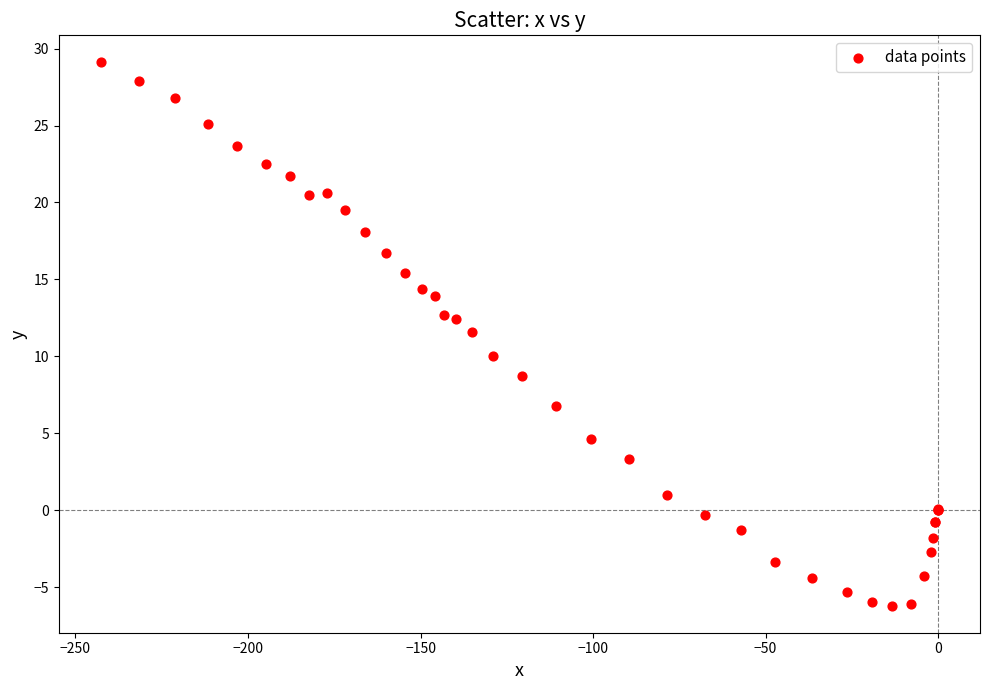

What Y value in the scatter plot is closest to 11?

11.6